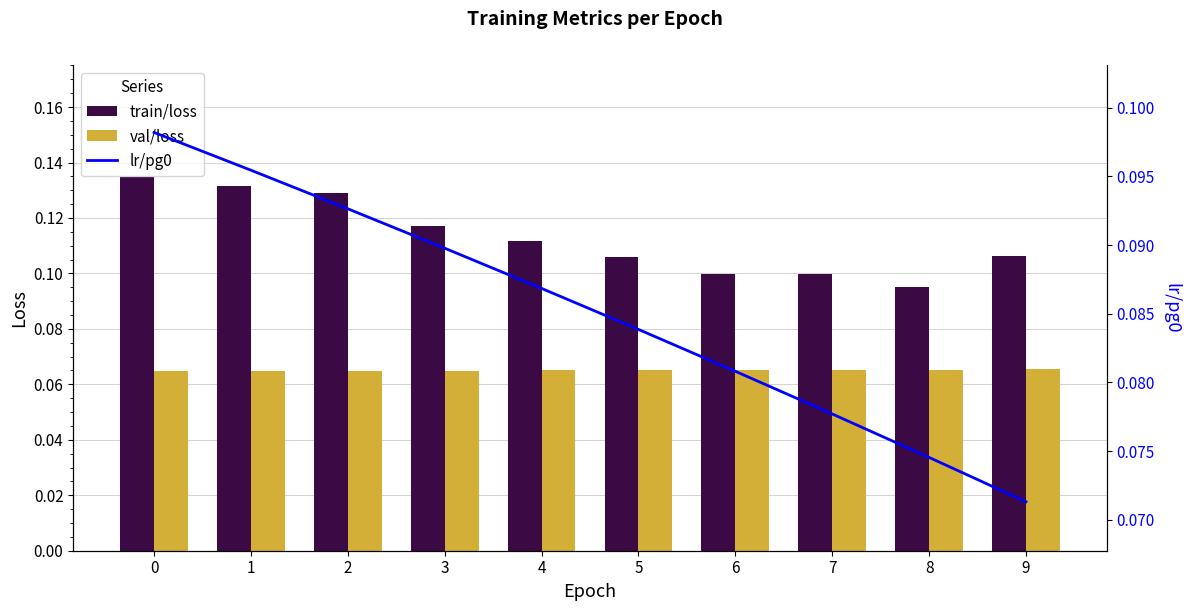

Is it true that train/loss equals 0.2 at 4?

False